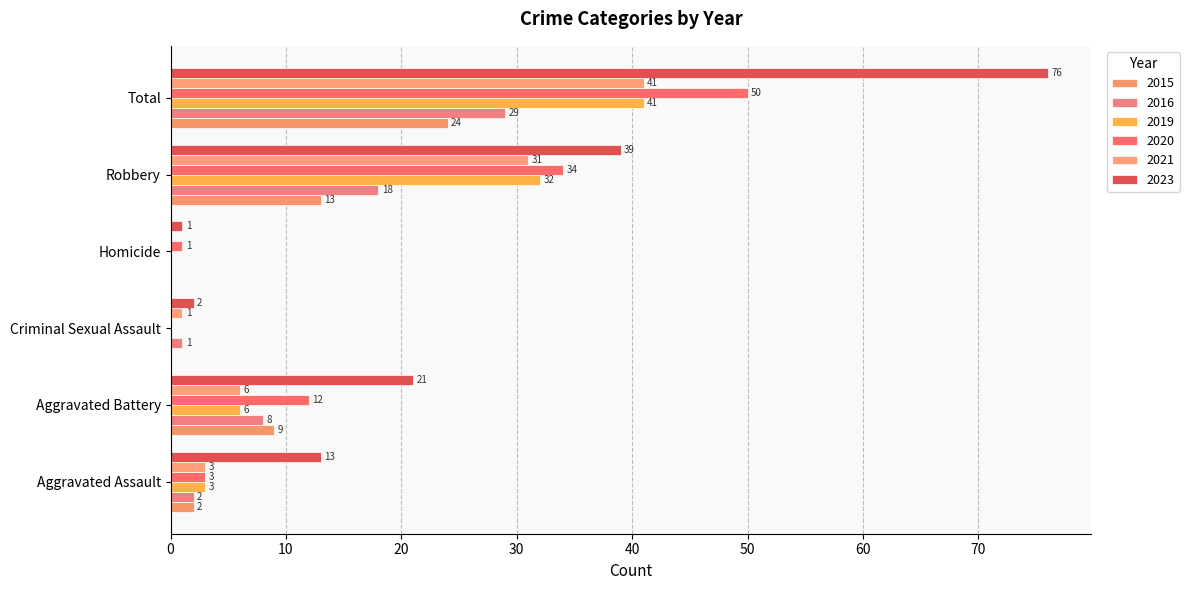

The value of 2016 at Robbery is 18. True or false?

True